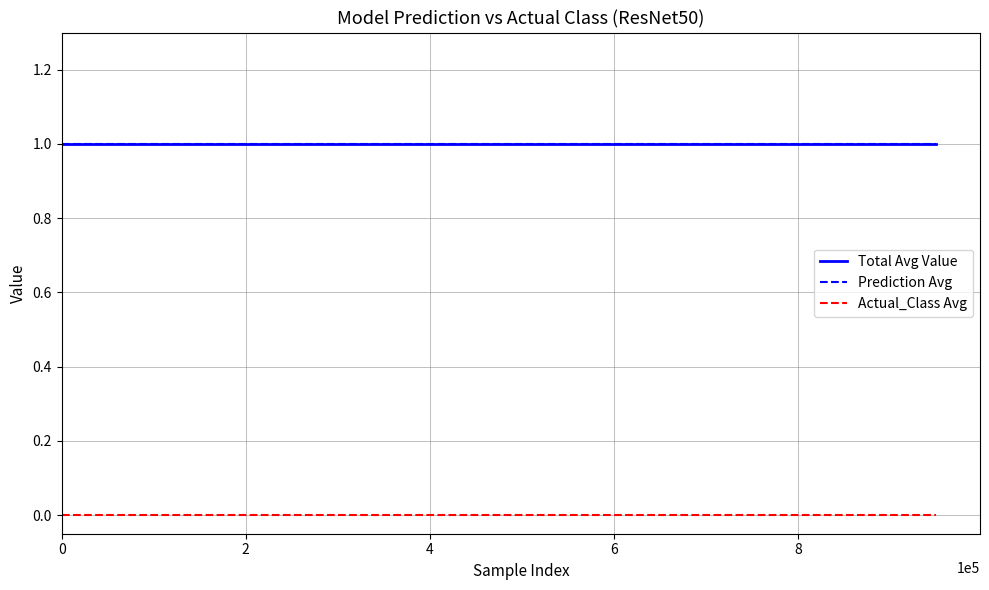

How many lines are shown in the chart?

3